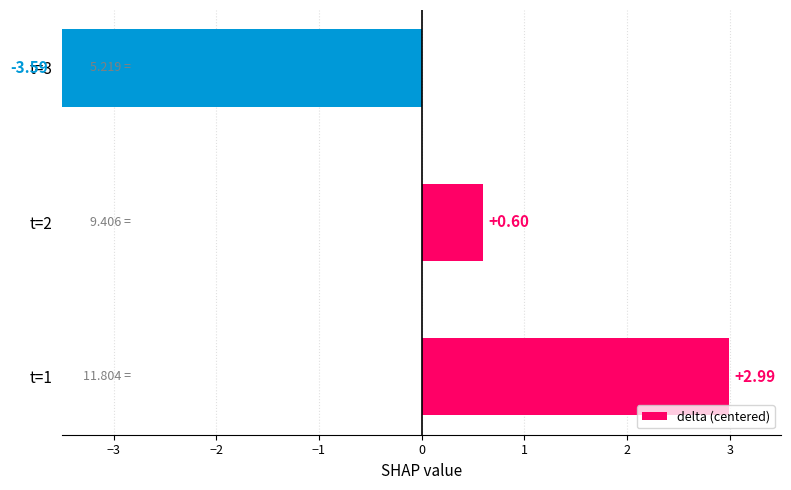

Read the value at t=3.

-3.6